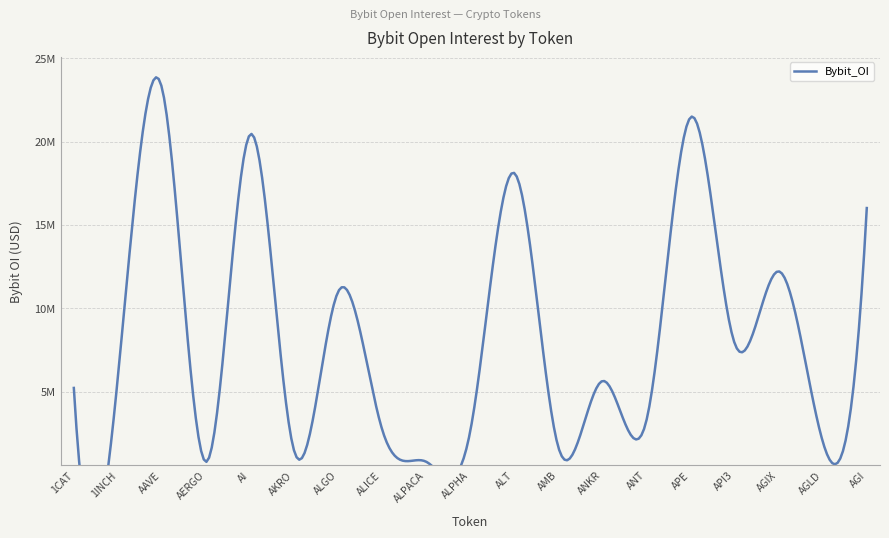

How many data points does each series have?

19